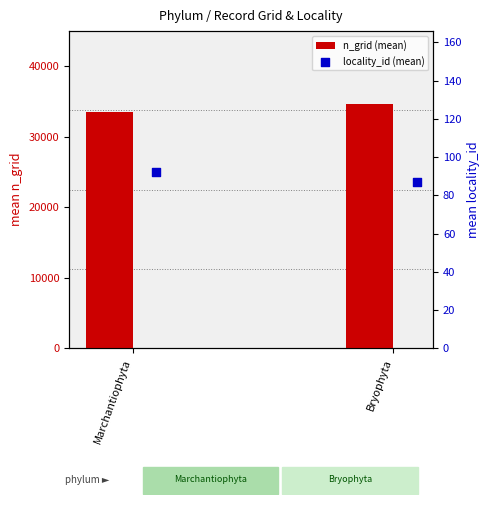

Is the value of n_grid (mean) at Marchantiophyta greater than the value of locality_id (mean) at Bryophyta?

Yes